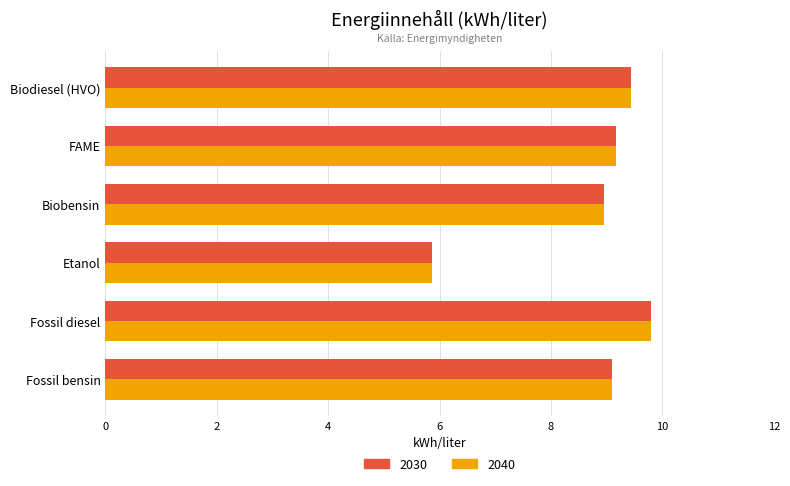

What is the average value of the 2040 series?

8.7